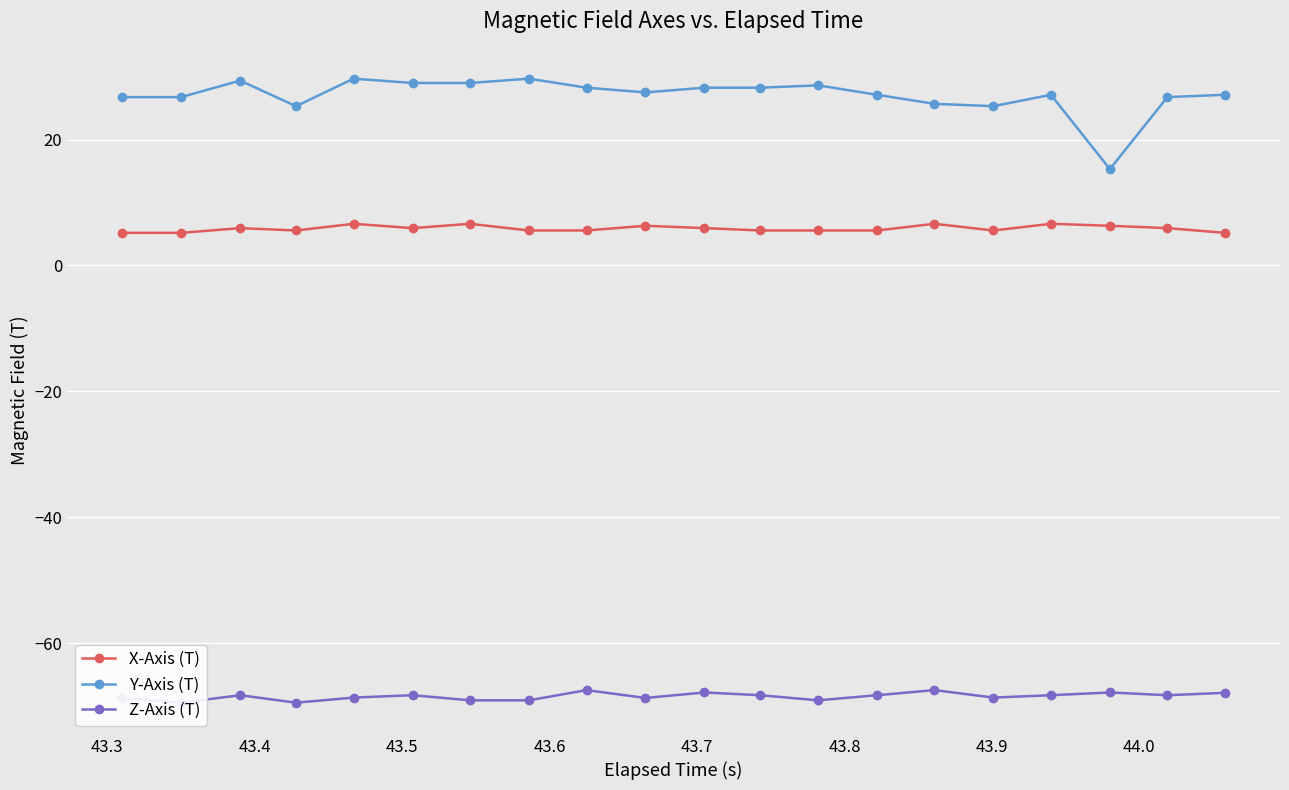

True or false: Y-Axis (T) has more than 2 points higher than both neighbors.

True